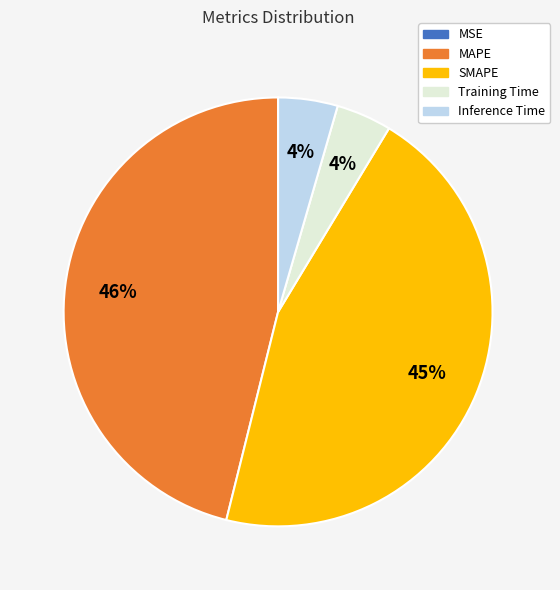

Is it true that SMAPE is 45% of the pie?

True